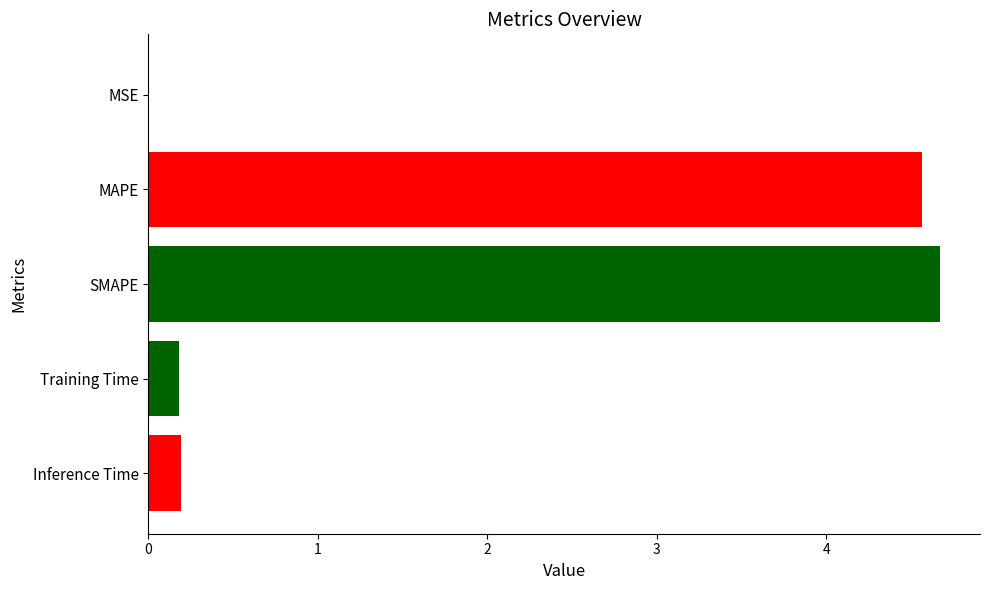

What is the sum of all values?

9.6